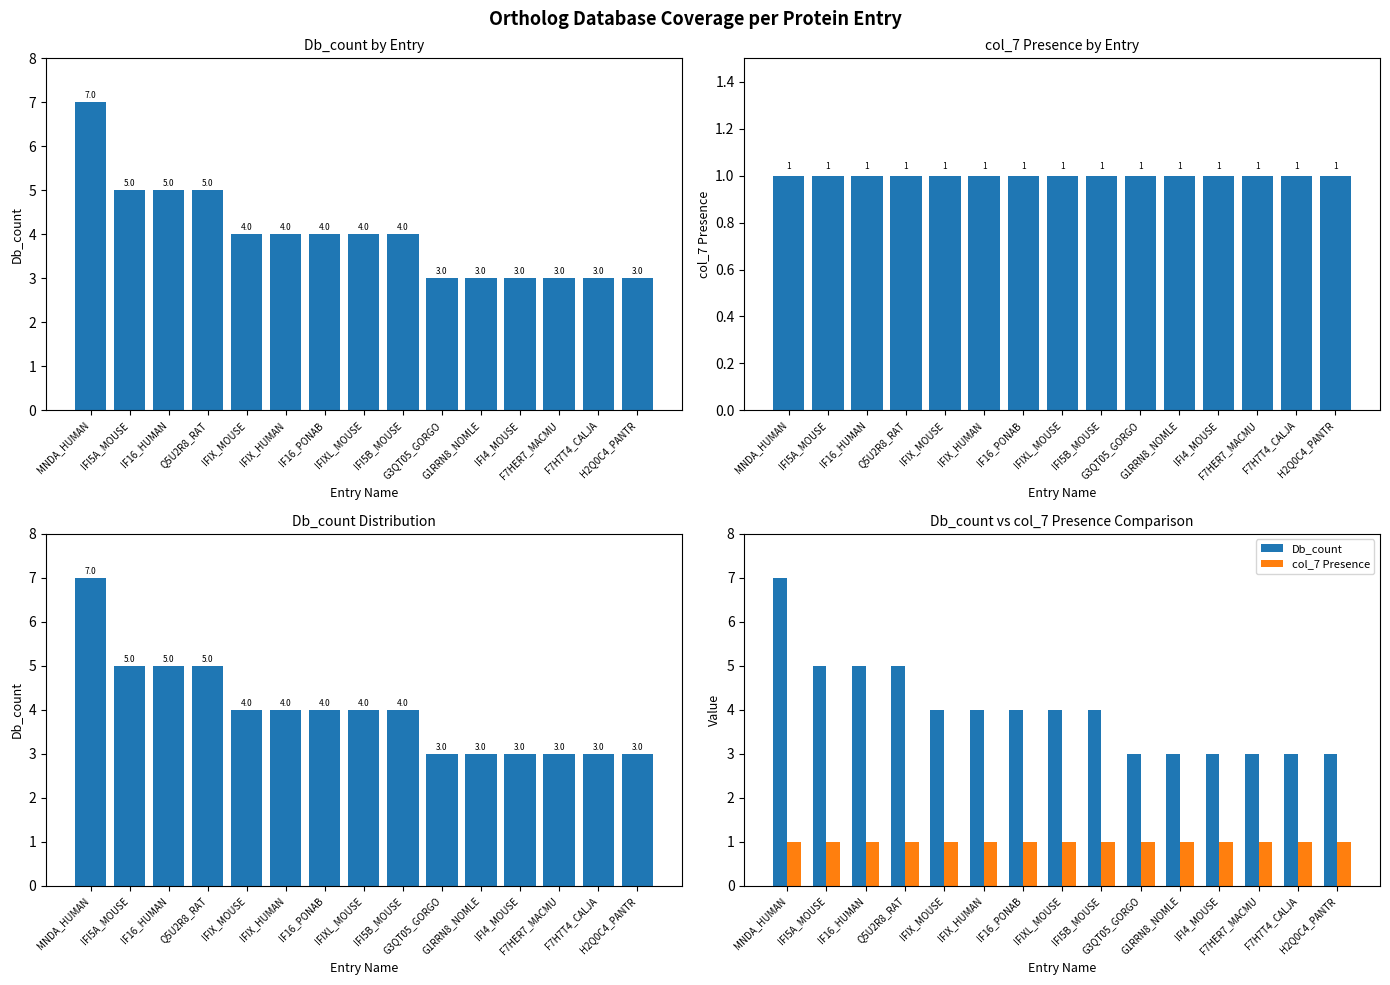

Are the bars horizontal?

No